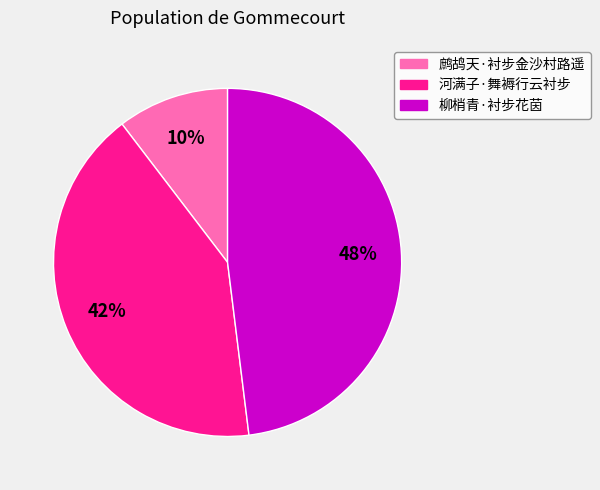

The 河满子·舞褥行云衬步 slice represents 28% of the pie. True or false?

False